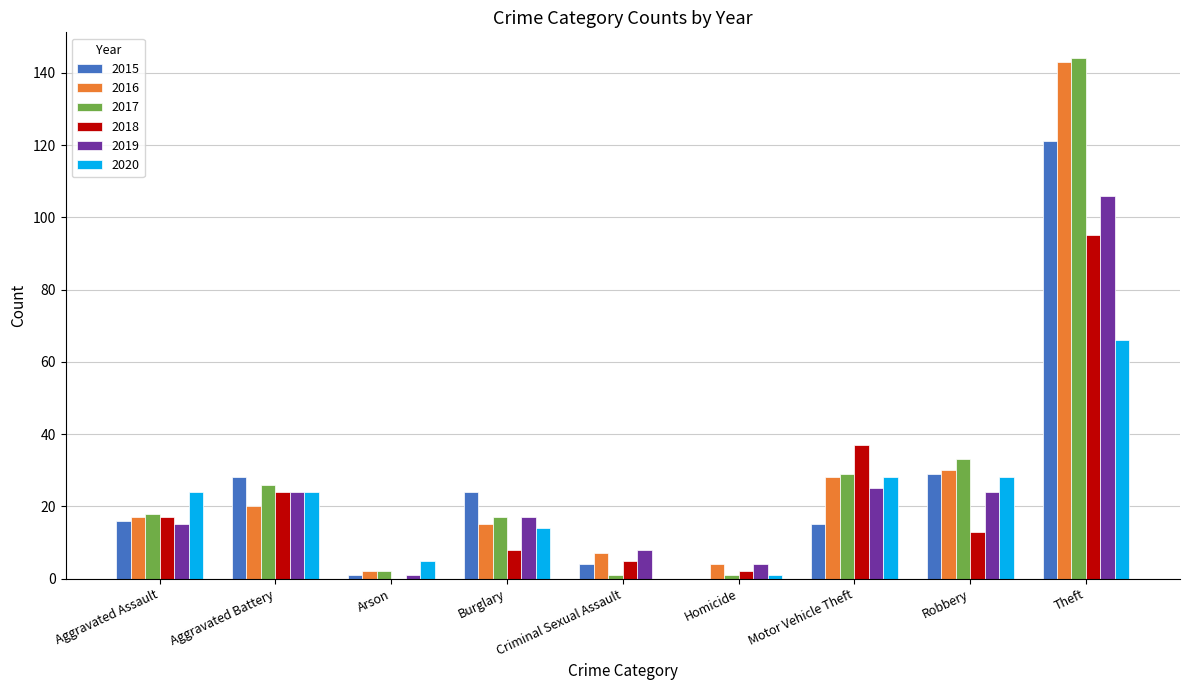

Which series changed the most between Aggravated Battery and Theft?

2016